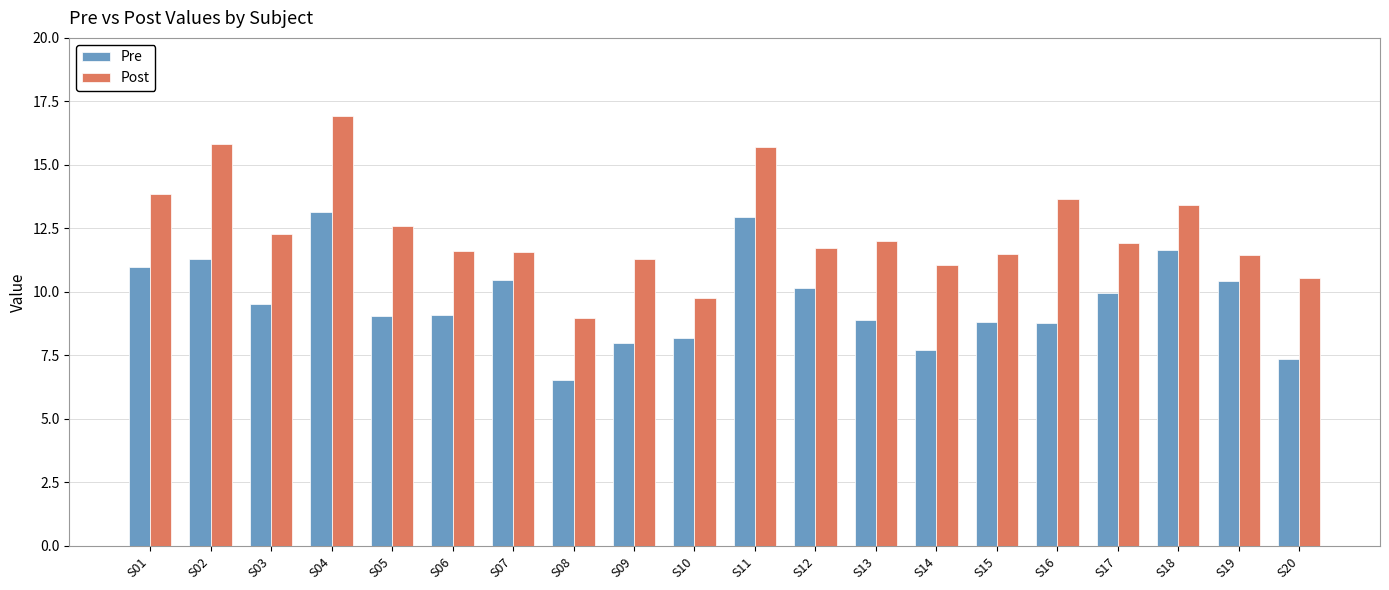

At S16, list the series in order from largest to smallest.

Post, Pre